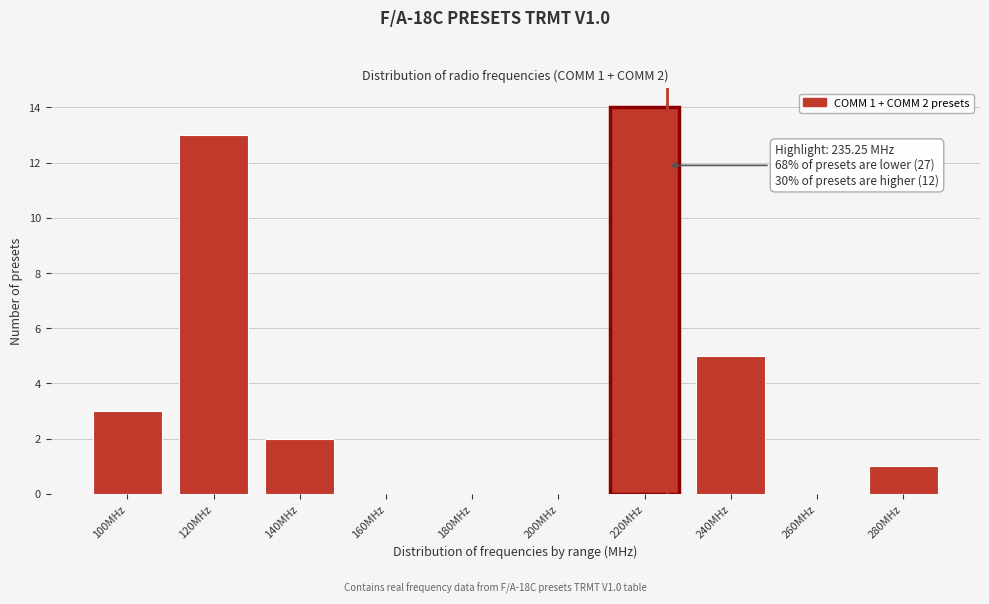

Reading left to right, transcribe all the data shown in this chart.

100MHz=3	120MHz=13	140MHz=2	160MHz=0	180MHz=0	200MHz=0	220MHz=14	240MHz=5	260MHz=0	280MHz=1